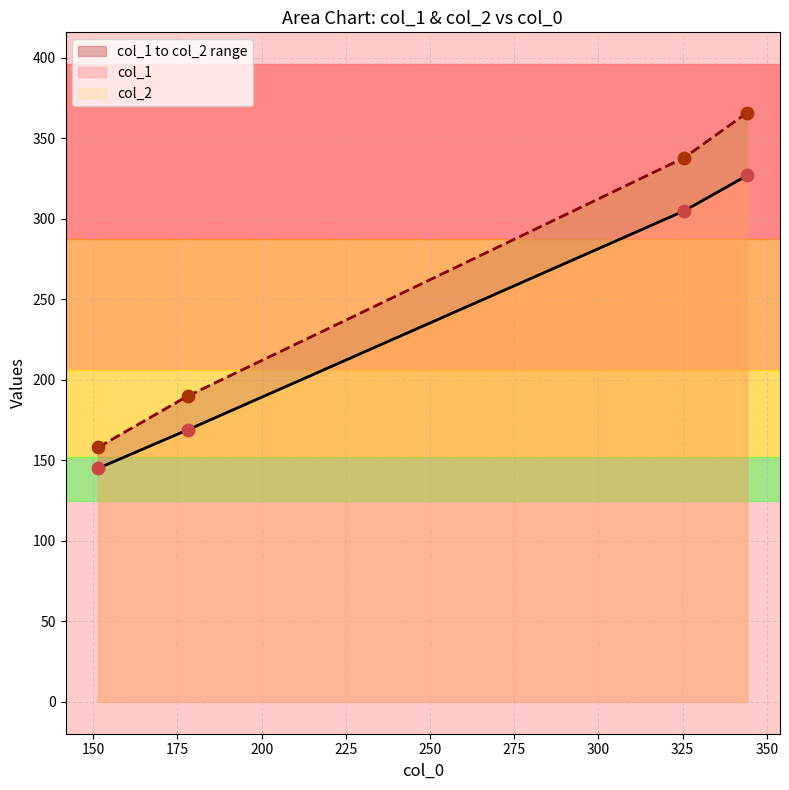

Which series has the widest spread of Y values?

col_2